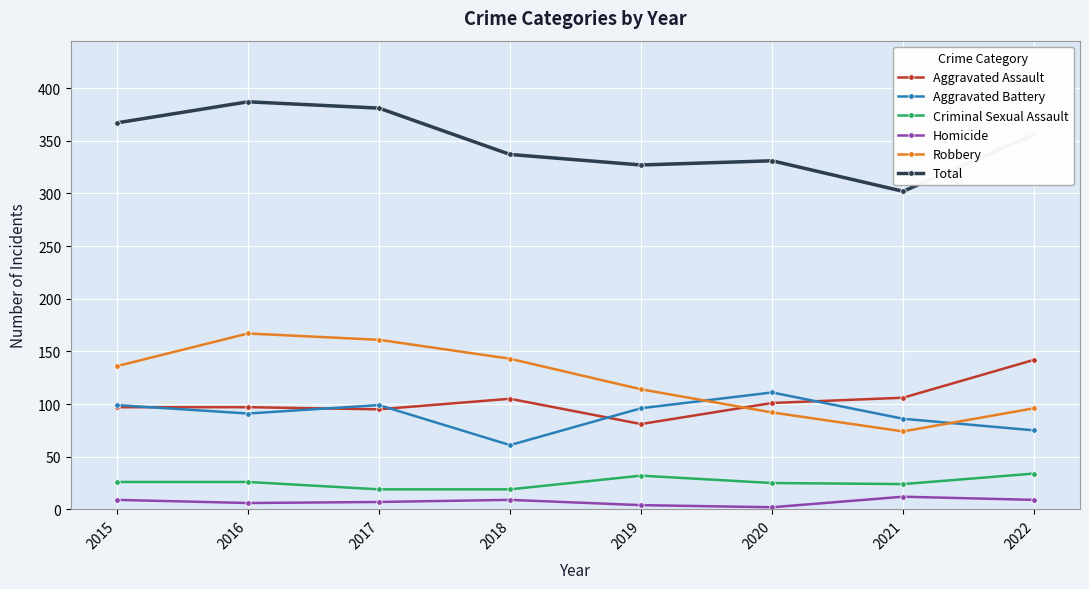

At 2020, list the series in order from smallest to largest.

Homicide, Criminal Sexual Assault, Robbery, Aggravated Assault, Aggravated Battery, Total